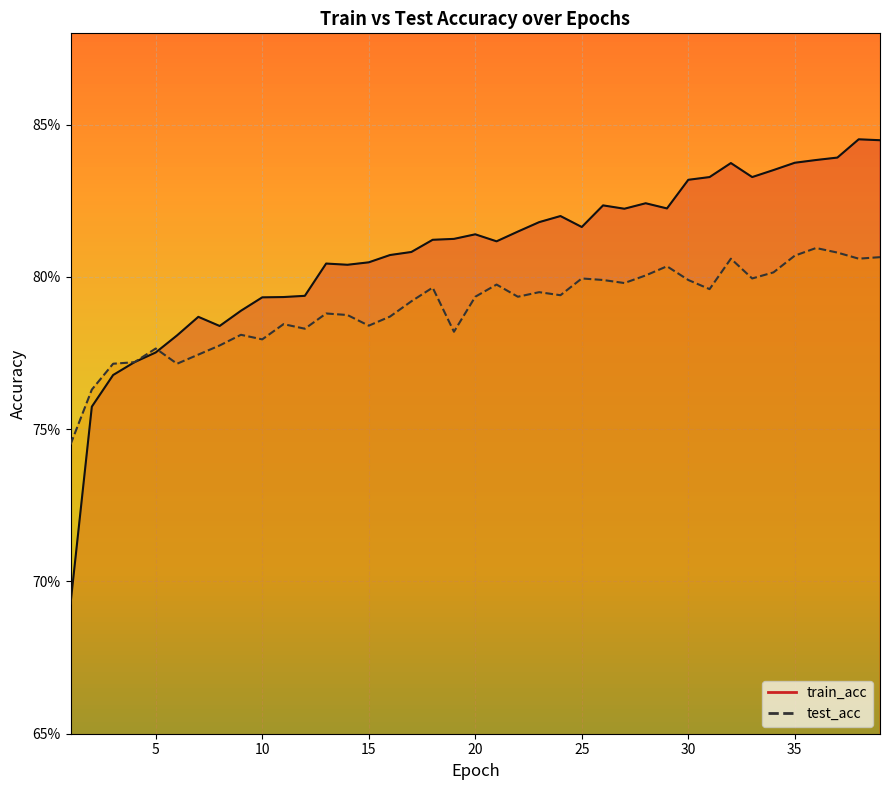

At which category is the sum across all series the highest?

39